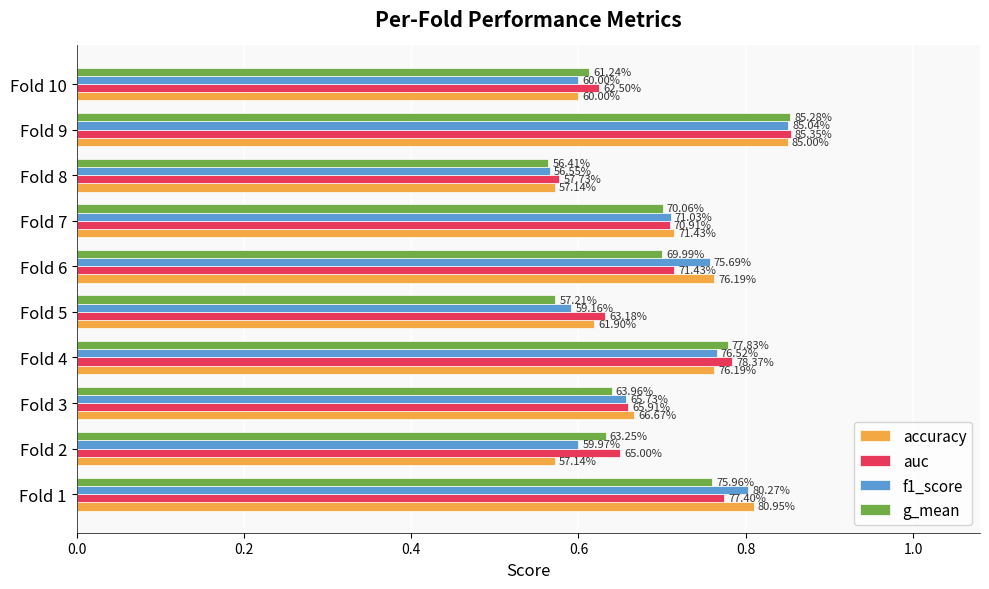

What are all the series names shown in the legend?

accuracy, auc, f1_score, g_mean